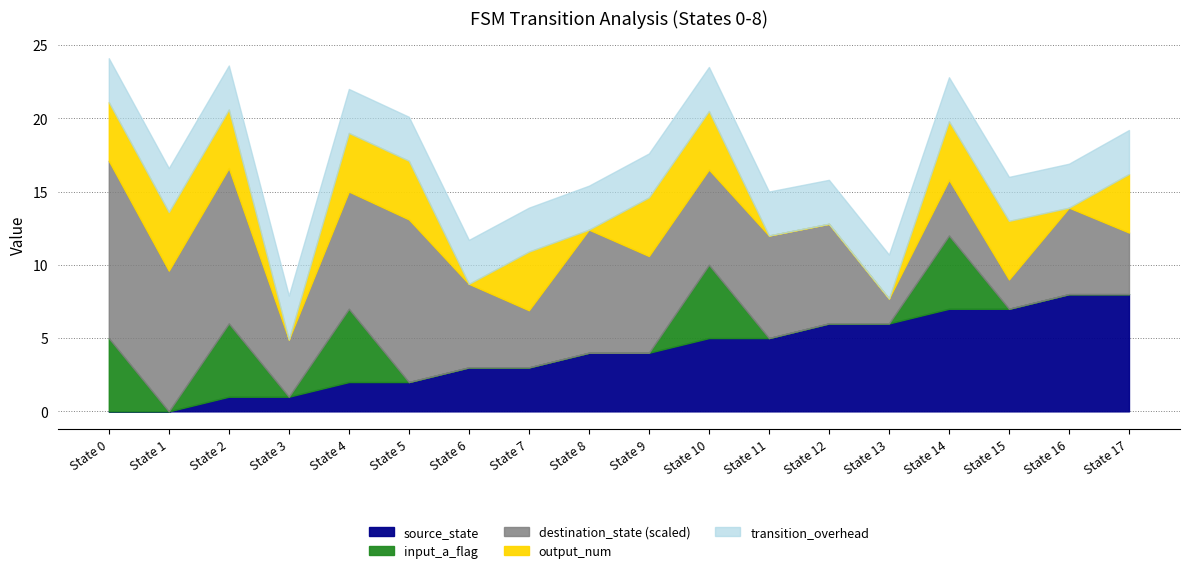

What is the total value across all series at State 16?

16.9